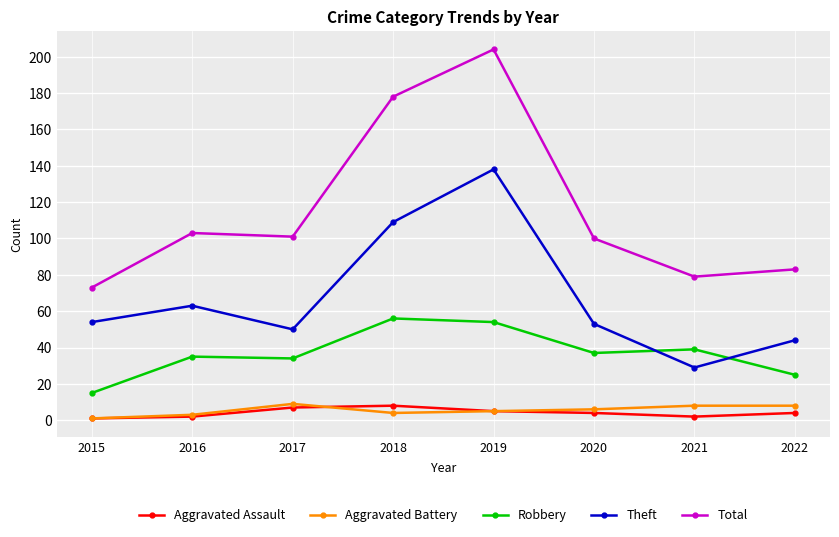

The Aggravated Battery series shows 5 at 2019. True or false?

True